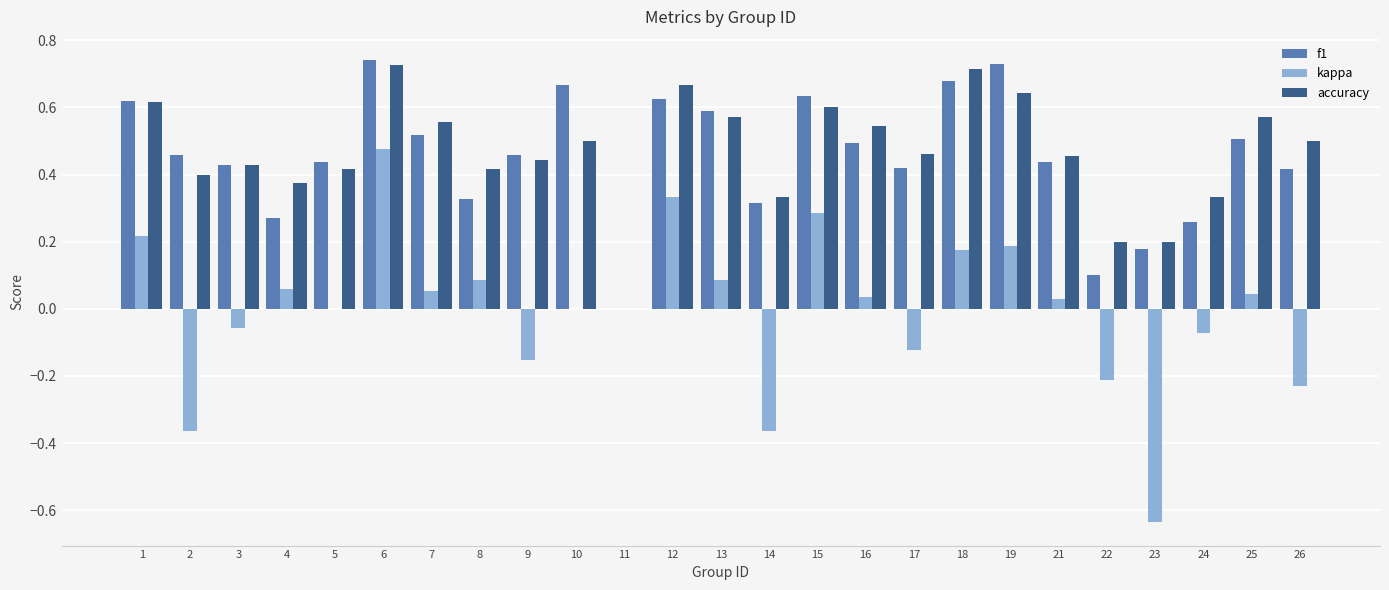

True or false: kappa has a value of 0.2 at 1.

True